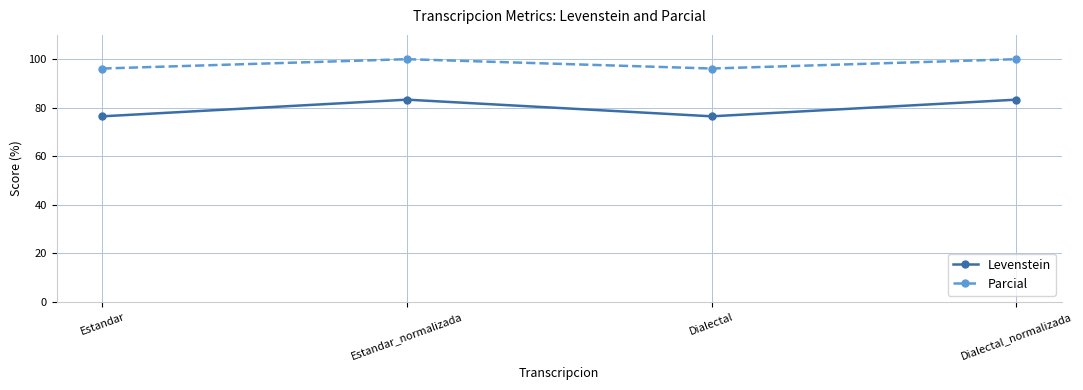

List the series in order of their overall mean, lowest first.

Levenstein, Parcial